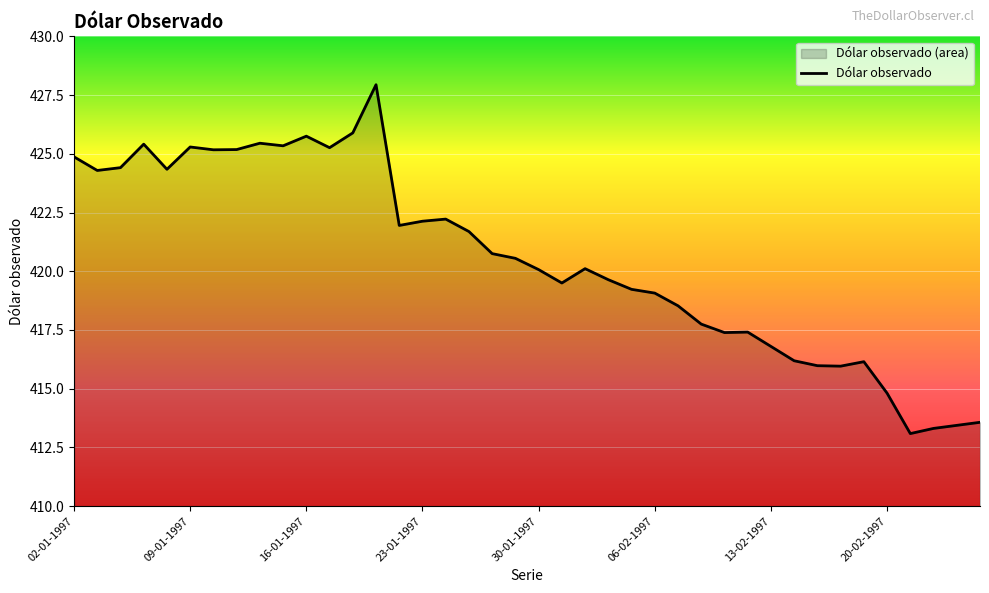

True or false: the data has more than 1 interior local peaks.

True